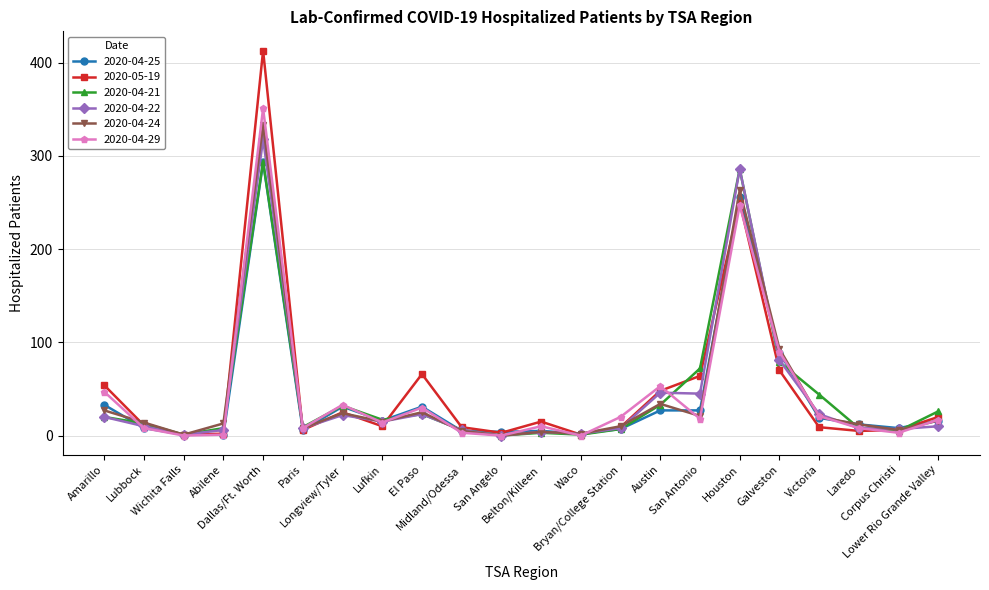

True or false: 2020-05-19 has more than 0 interior local peaks.

True